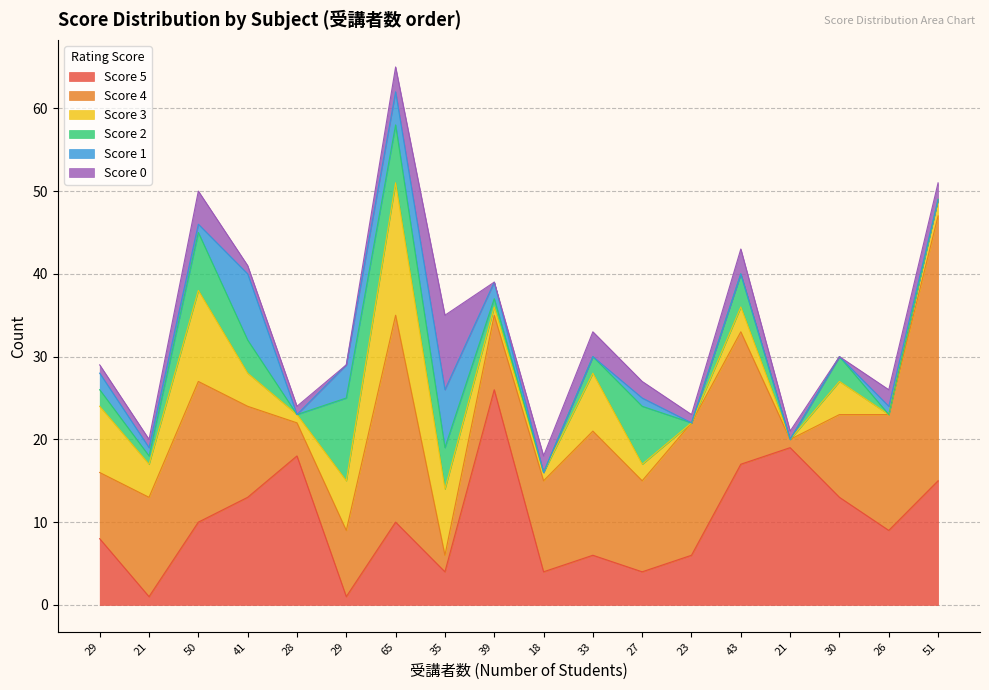

At which label is 5 closest to 13?

41